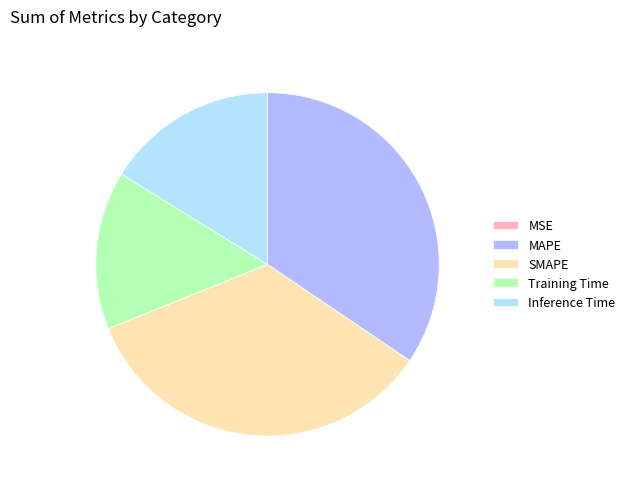

Do SMAPE and Inference Time together represent more than half of the pie?

Yes